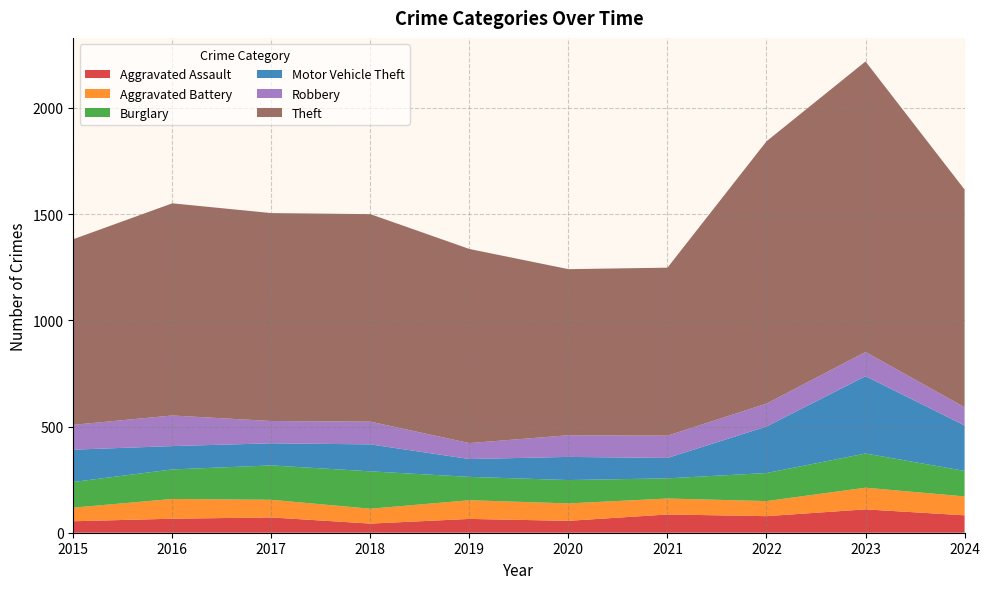

Reading right to left, list all the values displayed in this chart.

Aggravated Assault: 2024=82	2023=110	2022=78	2021=86	2020=56	2019=65	2018=43	2017=72	2016=66	2015=54
Aggravated Battery: 2024=89	2023=102	2022=71	2021=75	2020=82	2019=88	2018=70	2017=83	2016=93	2015=64
Burglary: 2024=120	2023=161	2022=132	2021=95	2020=110	2019=110	2018=176	2017=162	2016=139	2015=121
Motor Vehicle Theft: 2024=214	2023=364	2022=219	2021=96	2020=109	2019=84	2018=127	2017=104	2016=110	2015=152
Robbery: 2024=86	2023=114	2022=108	2021=105	2020=102	2019=75	2018=107	2017=105	2016=144	2015=117
Theft: 2024=1025	2023=1368	2022=1235	2021=791	2020=782	2019=914	2018=977	2017=979	2016=999	2015=874